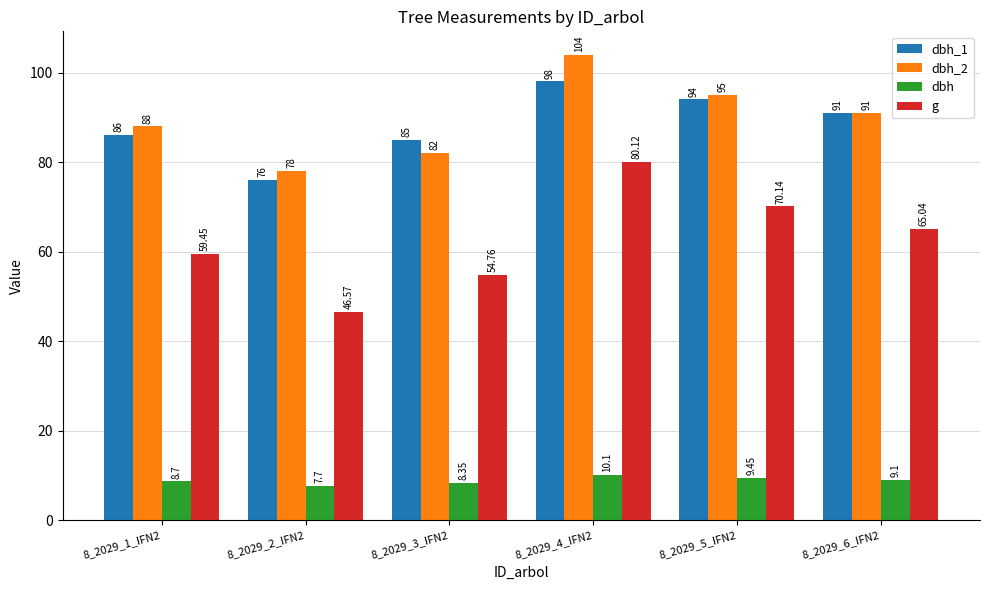

List the labels in order of dbh_2 value, smallest first.

8_2029_2_IFN2, 8_2029_3_IFN2, 8_2029_1_IFN2, 8_2029_6_IFN2, 8_2029_5_IFN2, 8_2029_4_IFN2